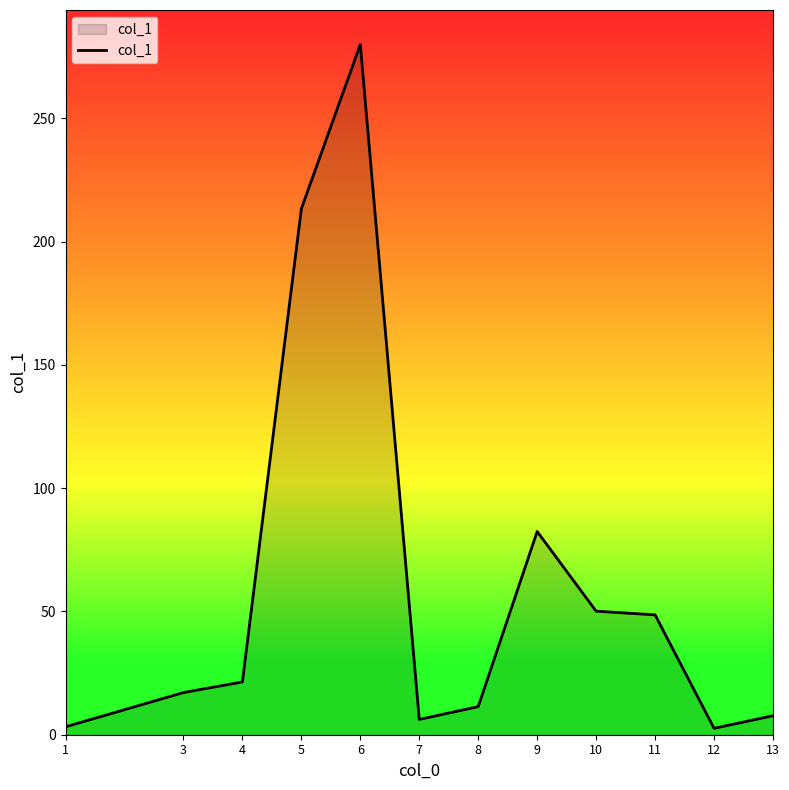

How many series are shown in this chart?

1